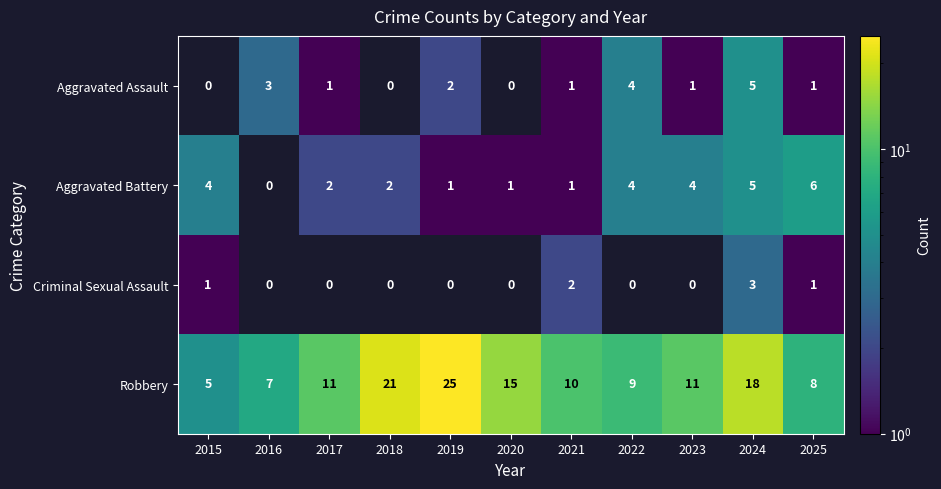

What is the difference between the maximum and minimum values in the Robbery series?

20